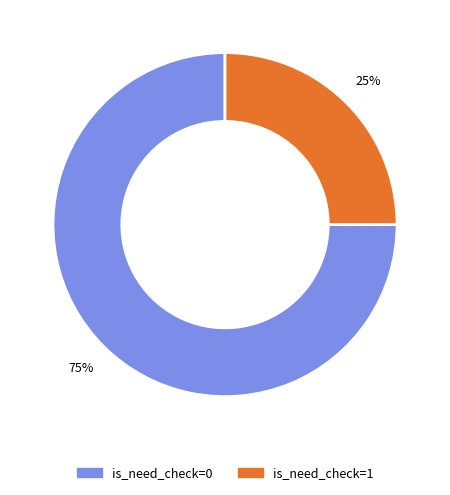

To the nearest percent, what is the difference between the largest and smallest slice percentages?

50%